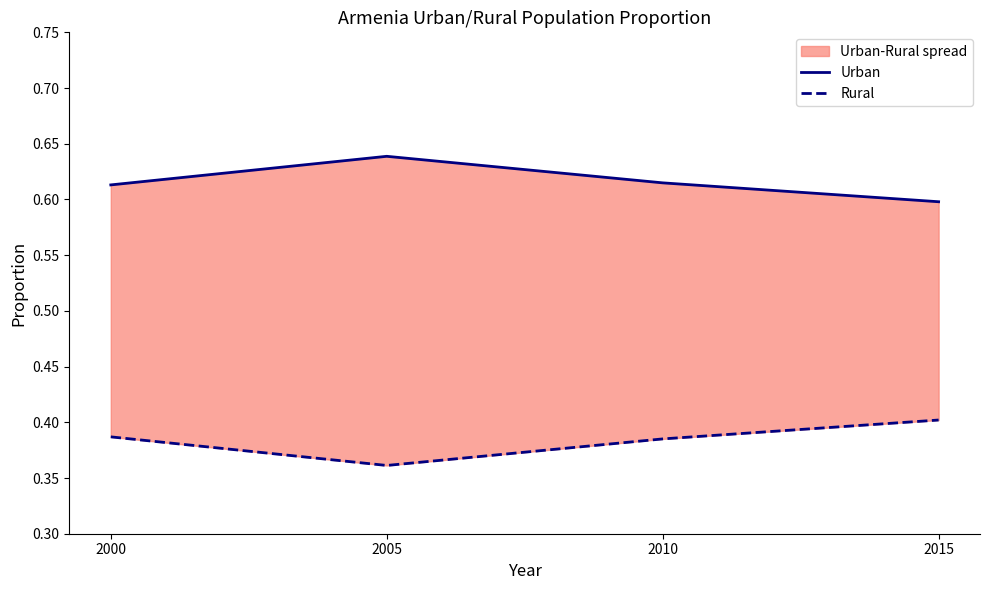

Which series has the largest range (max minus min)?

Urban